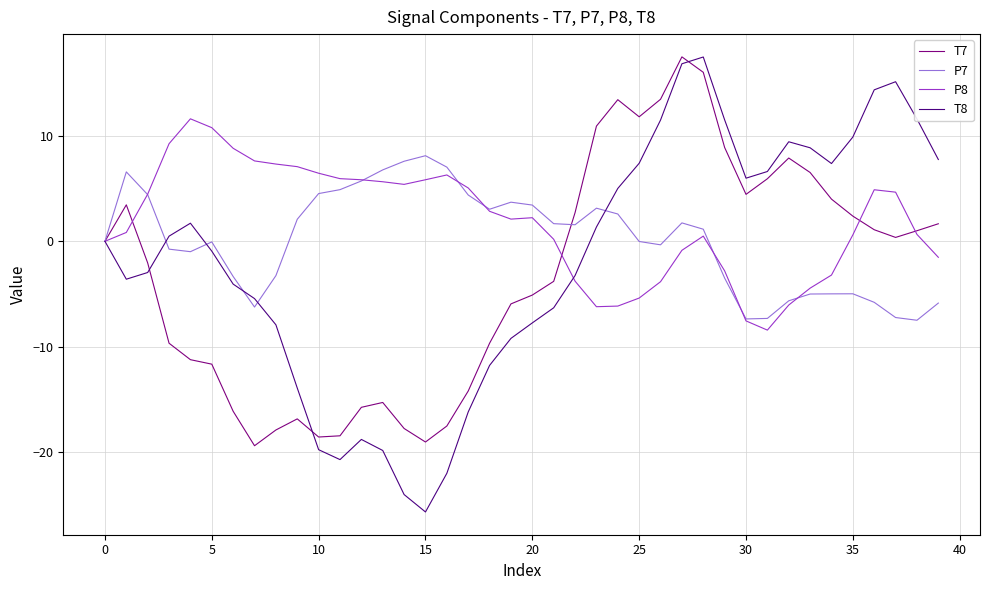

Which series has the widest spread of values?

T8